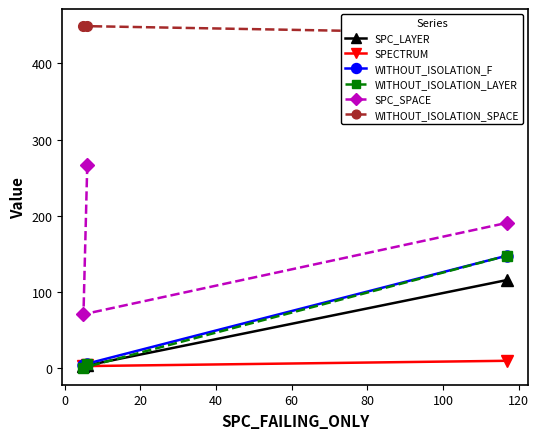

Reading left to right, extract all data points from this chart.

SPC_LAYER: 5	3	116
SPECTRUM: 4	3	10
WITHOUT_ISOLATION_F: 6	5	148
WITHOUT_ISOLATION_LAYER: 6	1	148
SPC_SPACE: 267	71	191
WITHOUT_ISOLATION_SPACE: 449	449	439